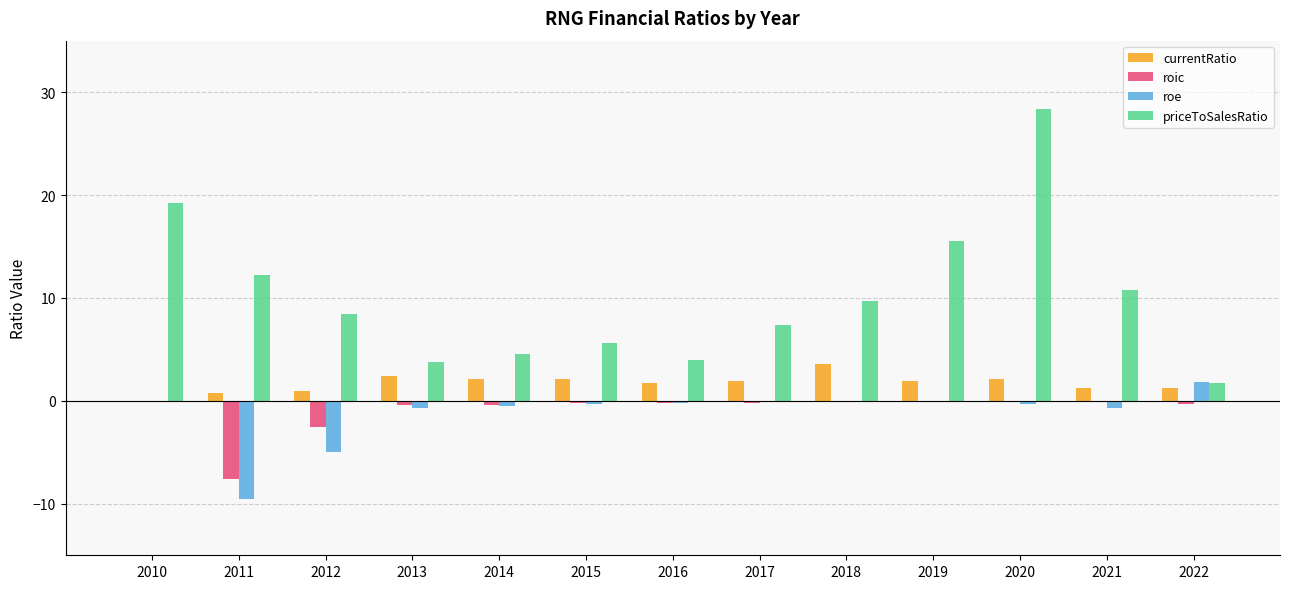

Is the value of currentRatio at 2012 greater than the value of priceToSalesRatio at 2019?

No